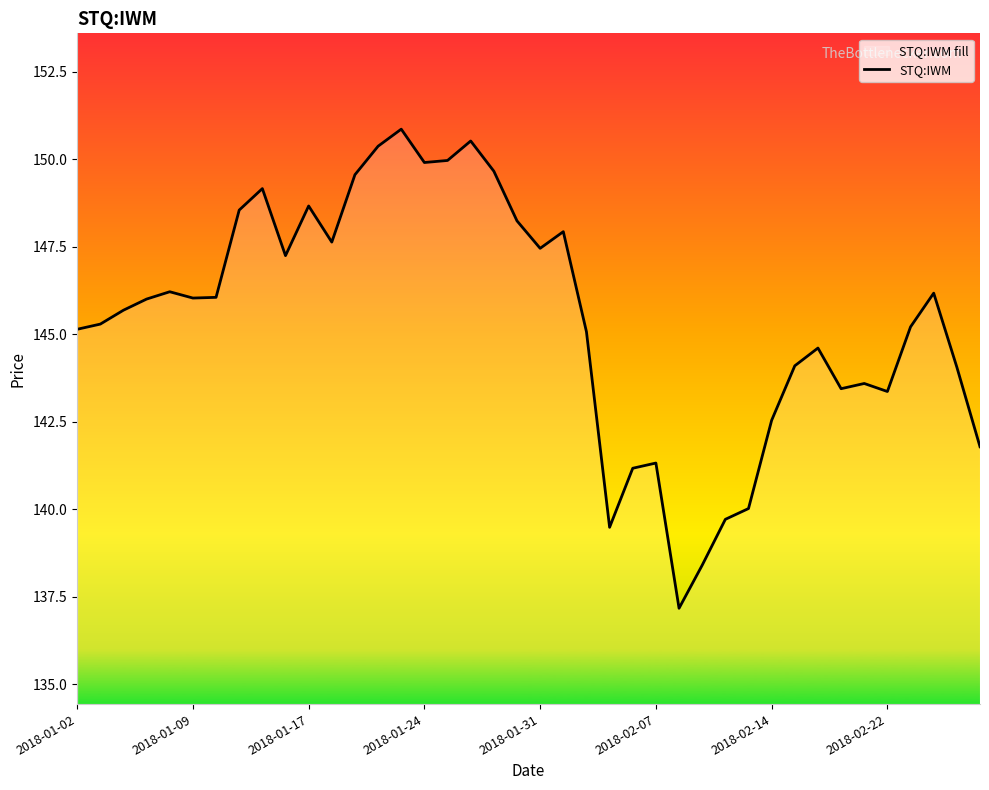

How many lines are shown in the chart?

1